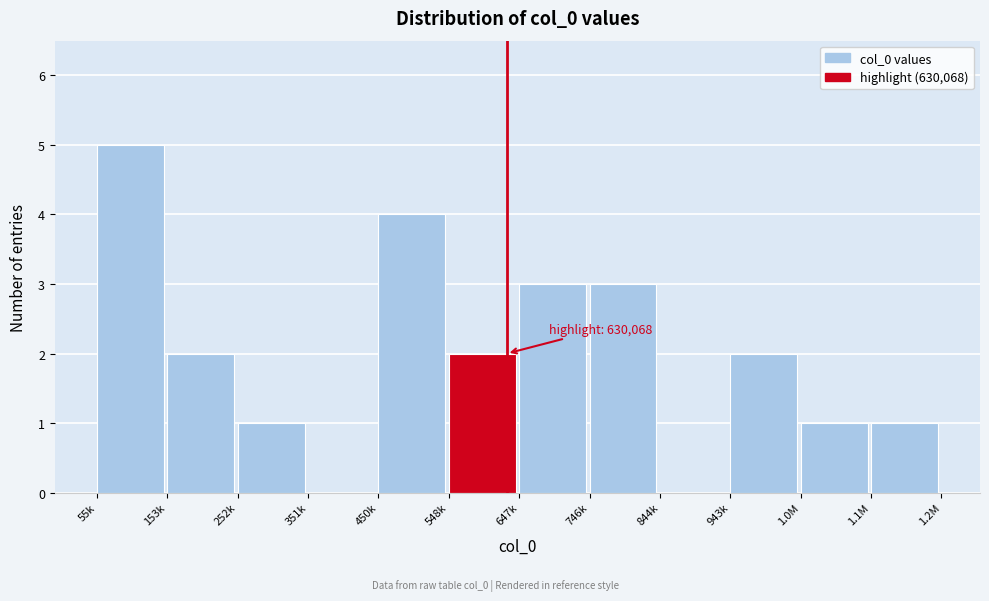

Reading right to left, list all the values displayed in this chart.

1.1M=1	1.0M=1	943k=2	844k=0	746k=3	647k=3	548k=2	450k=4	351k=0	252k=1	153k=2	55k=5